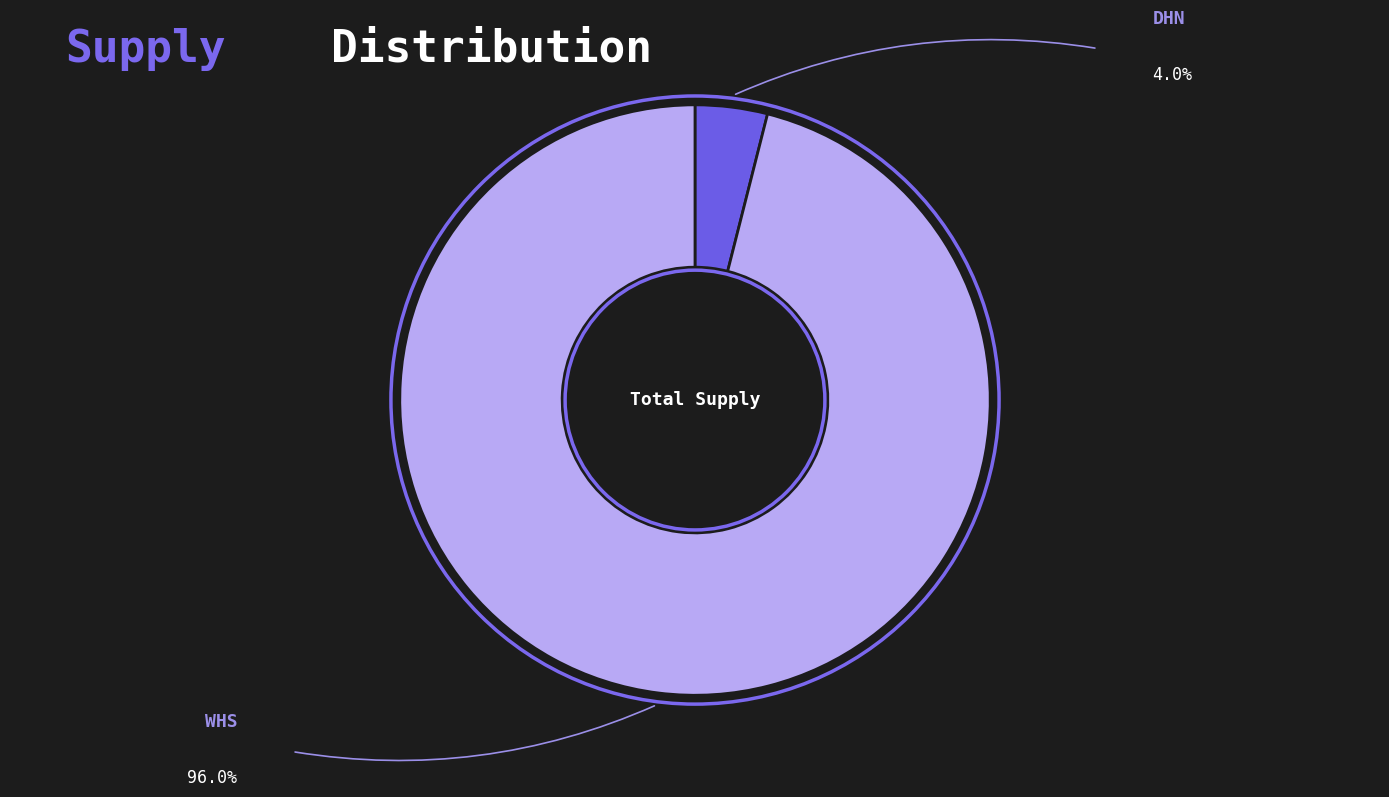

To the nearest percent, what portion does WHS represent?

96%